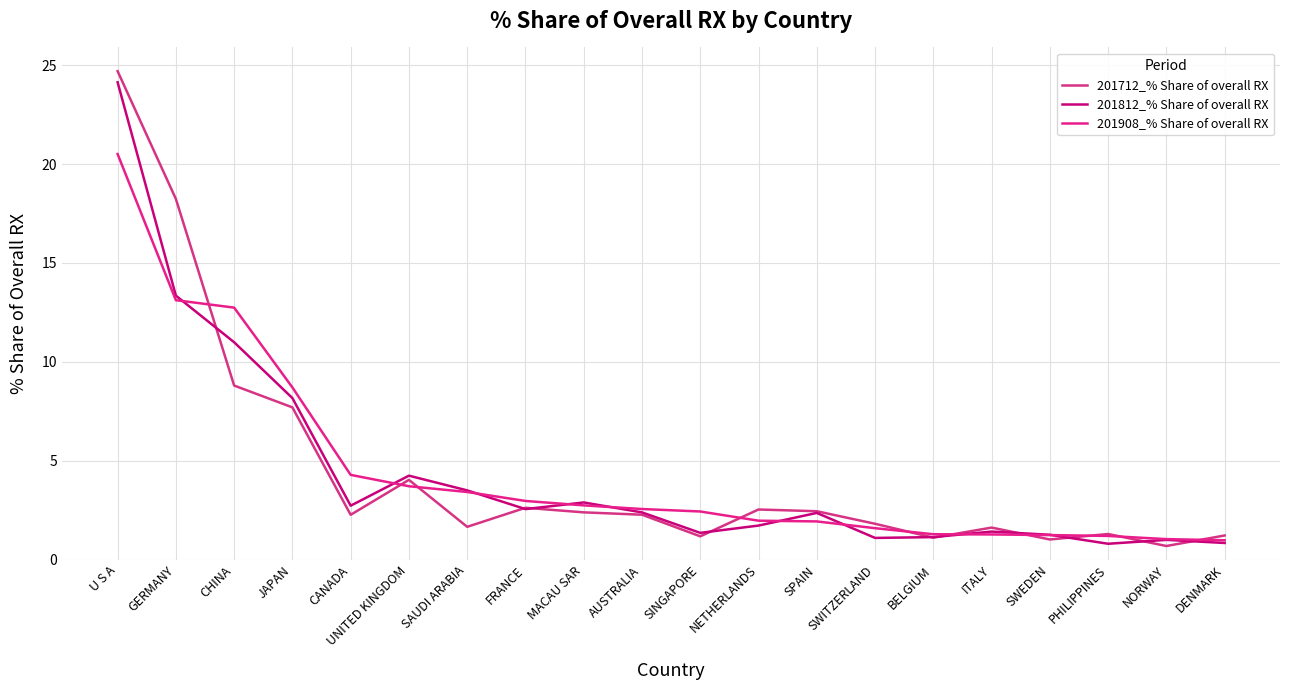

How many lines are shown in the chart?

3